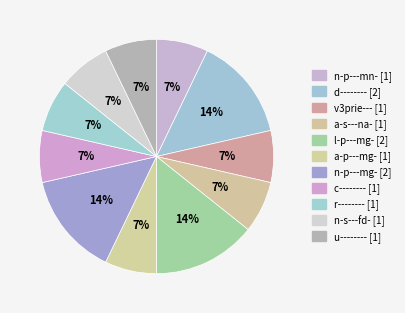

To the nearest percent, what is the difference between the largest and smallest slice percentages?

7%